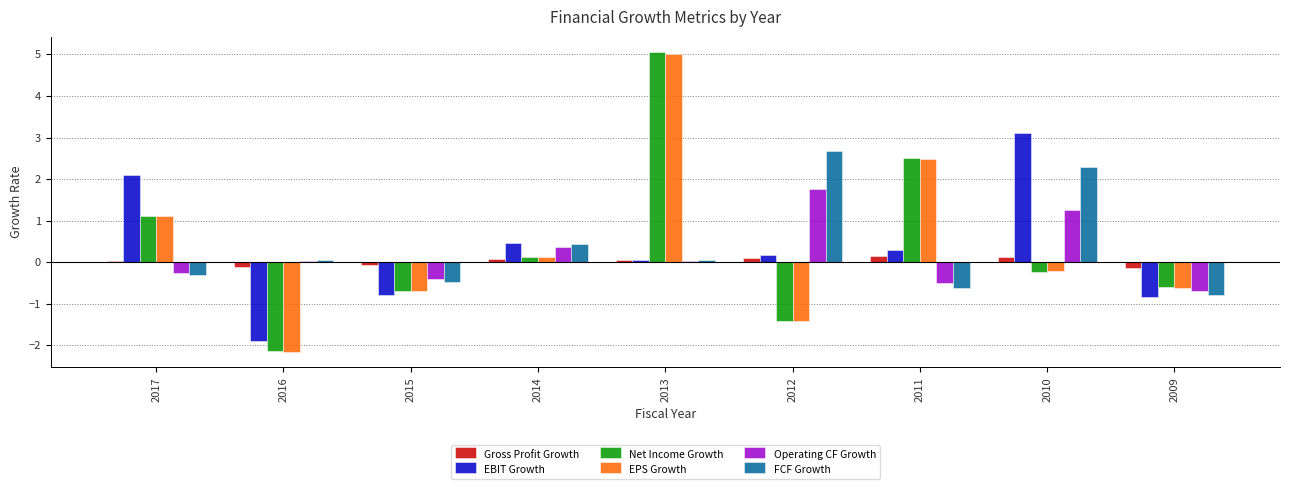

The value of EPS Growth at 2016 is -2.2. True or false?

True